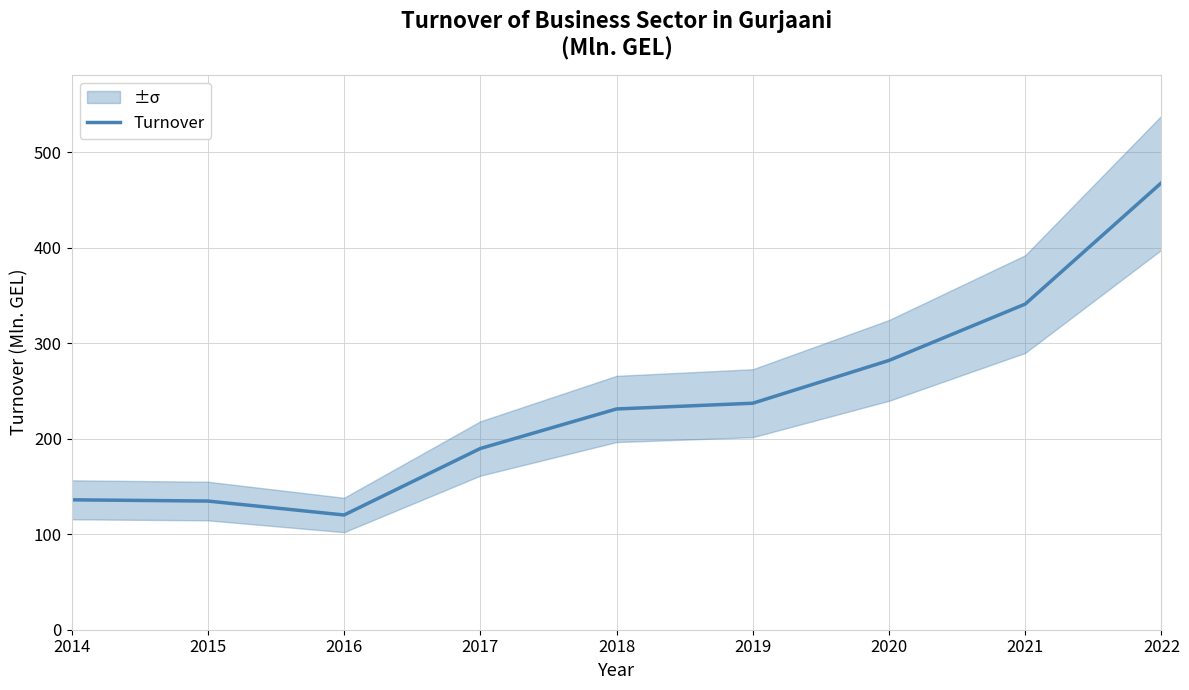

Is this an area chart (filled region under the line)?

No